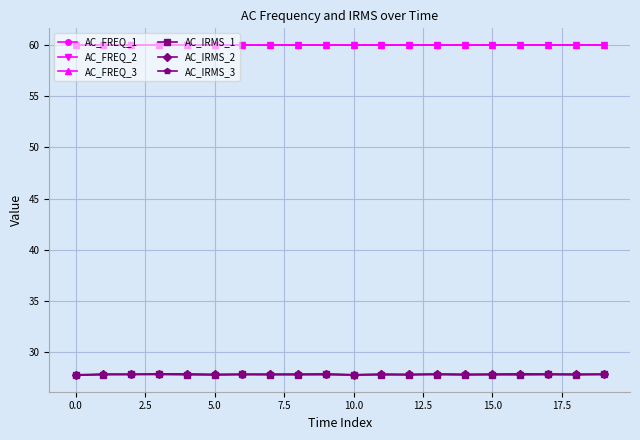

How many data points does each series have?

20